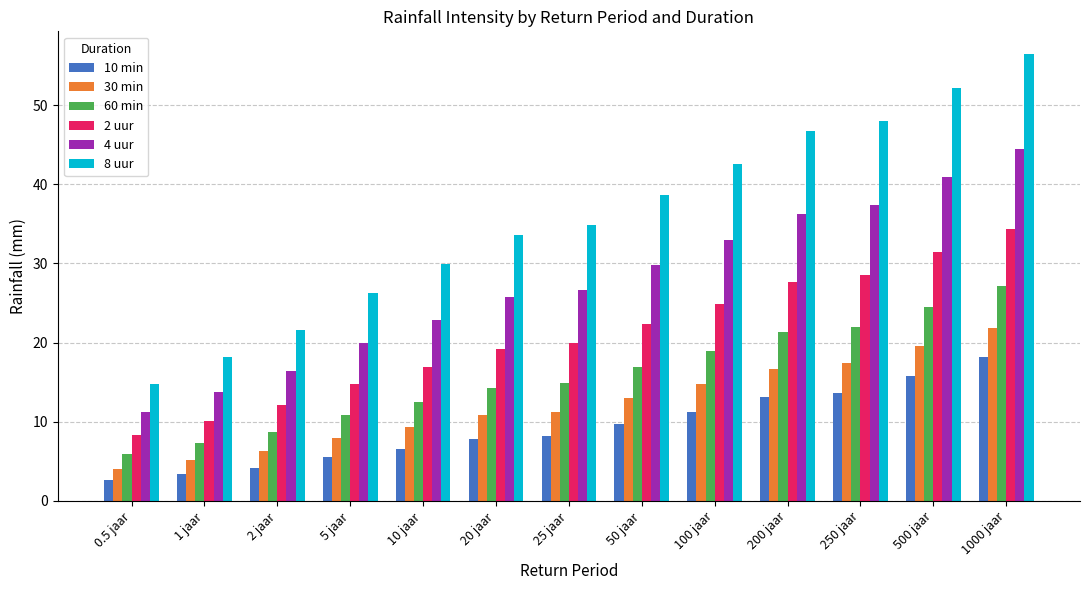

Count the number of data series in this chart.

6